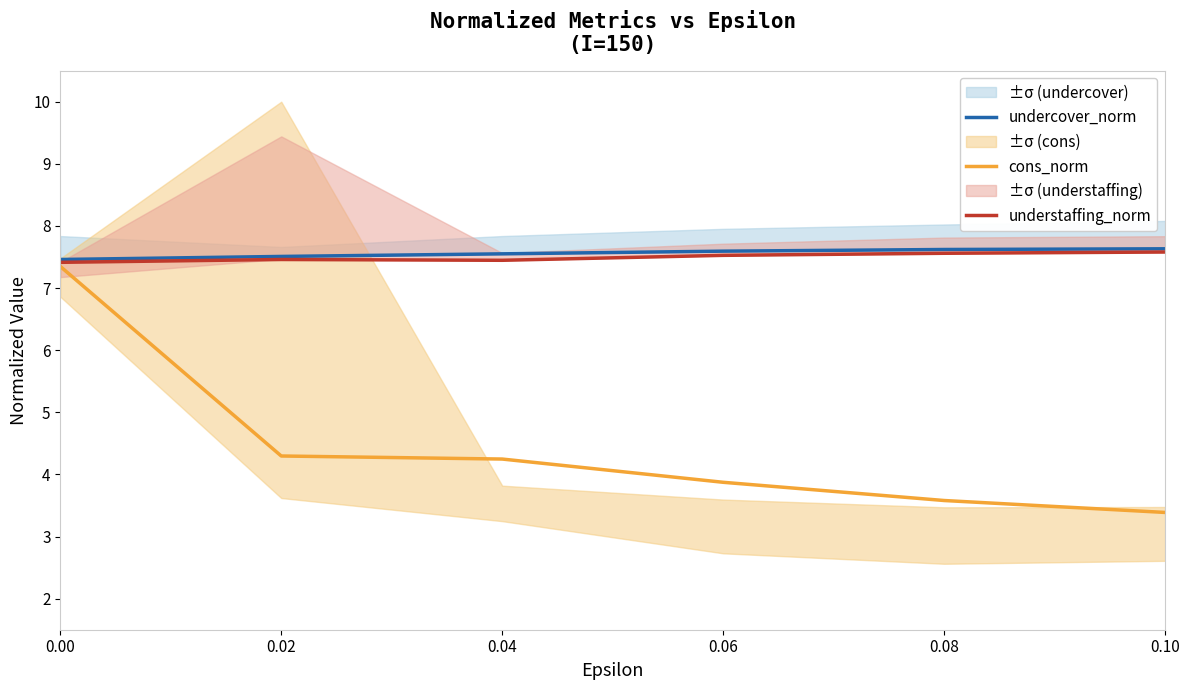

Which has a higher value, 0.06 or 0.00?

0.06